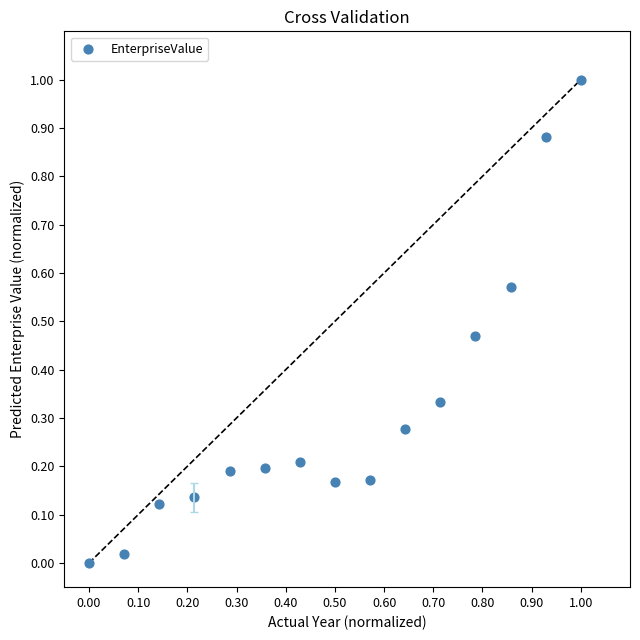

What is the range of Y values (max minus min)?

1.0